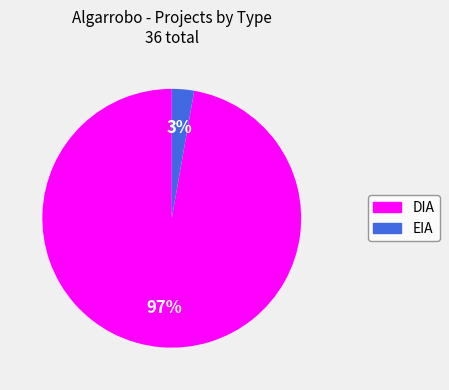

Is EIA the majority of the pie?

No